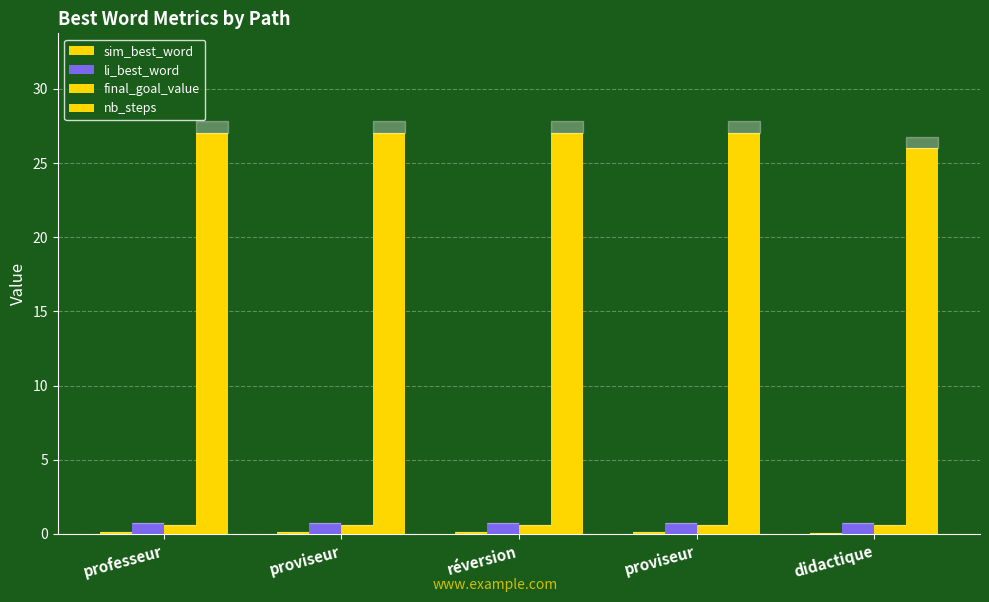

How many groups of bars are there?

5